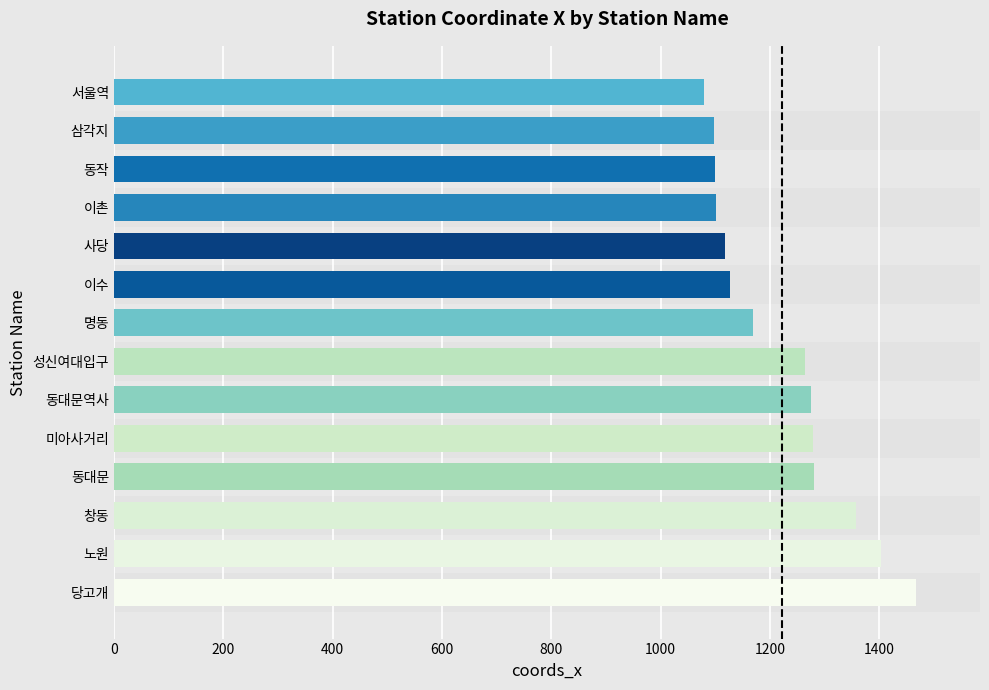

Read the value at 이수.

1127